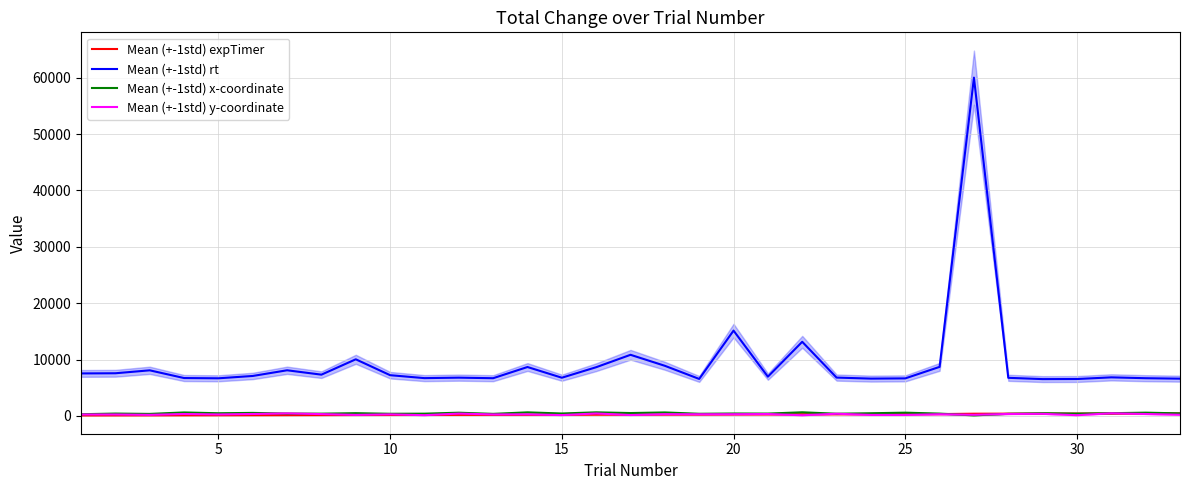

How many distinct data groups are displayed?

4